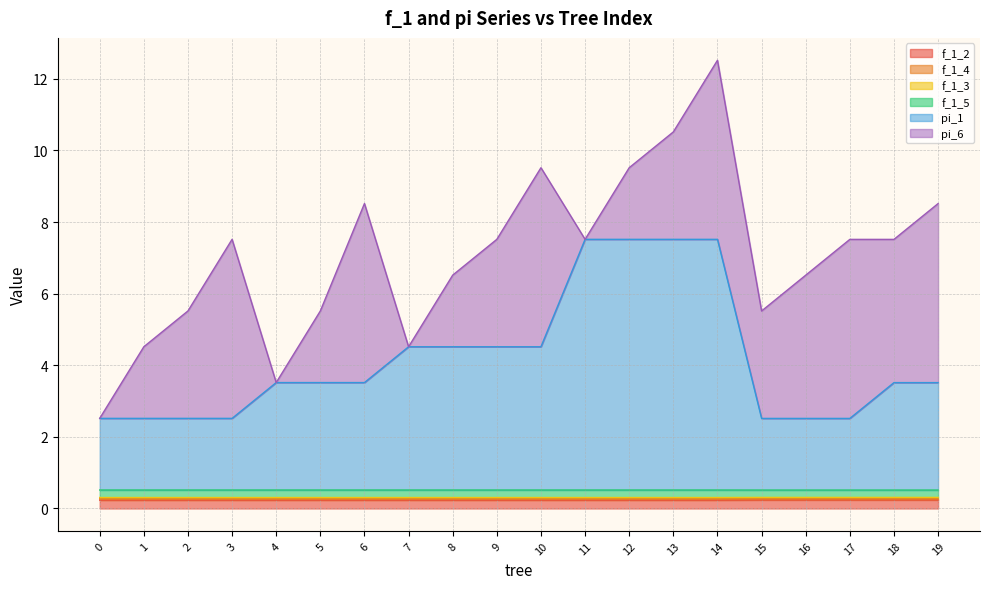

Which series has the widest spread of values?

pi_1